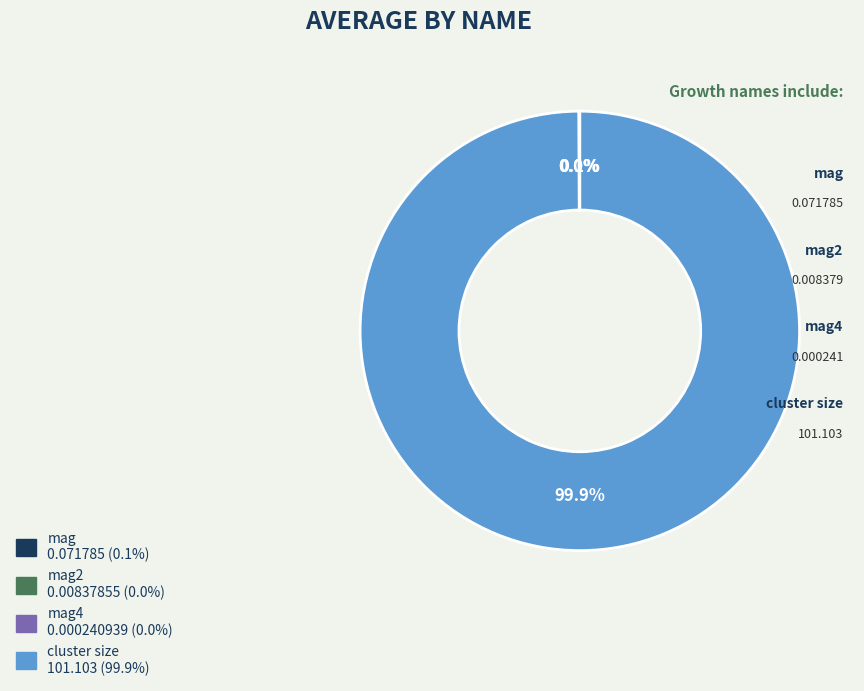

Is there a majority slice in this chart?

Yes